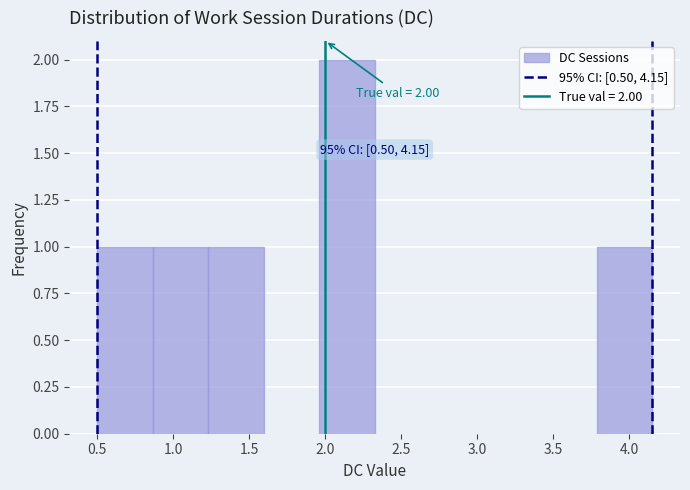

Over which range of the x-axis is the bar tallest?

1.960 to 2.325